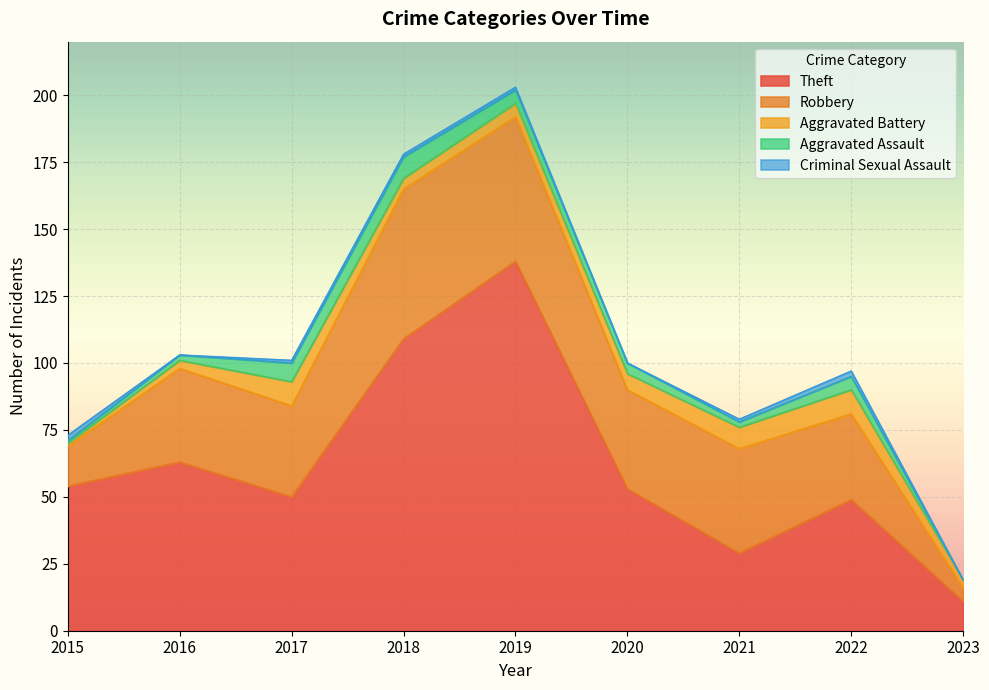

How many lines are shown in the chart?

5